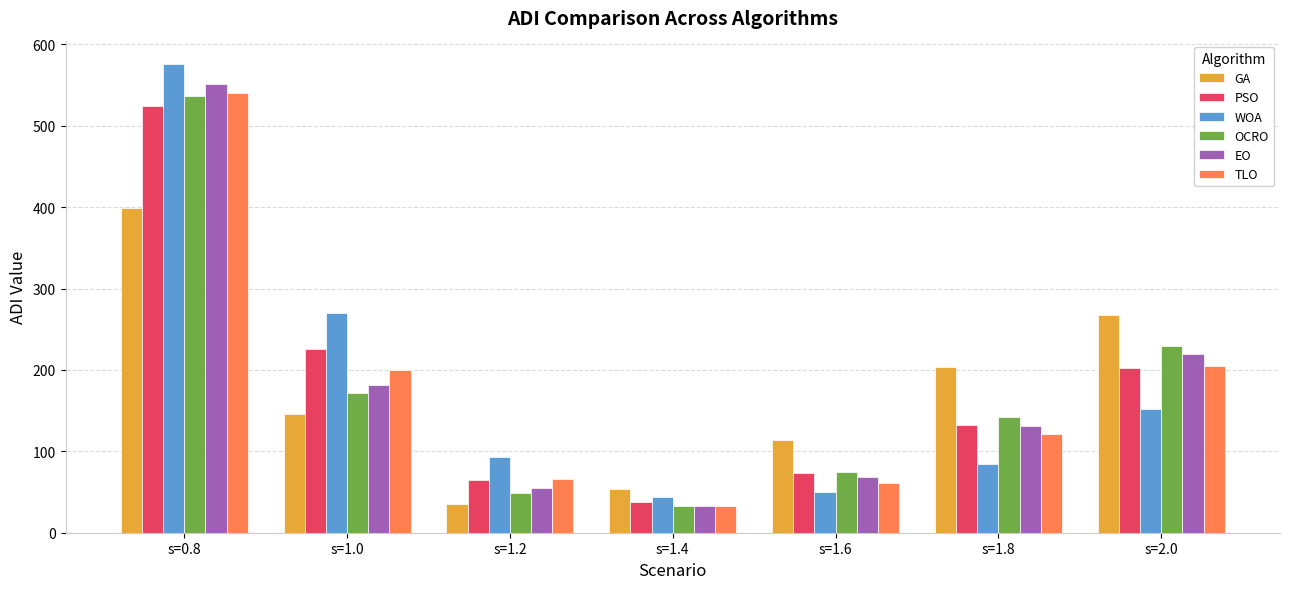

At which label does OCRO first exceed 142?

s=0.8